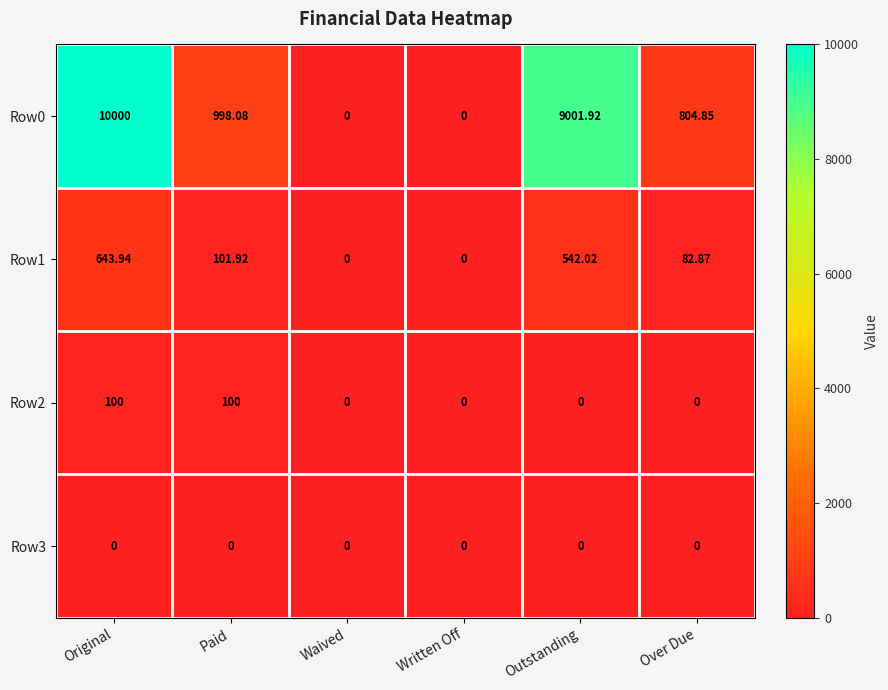

At which label is Row1 closest to 321?

Paid